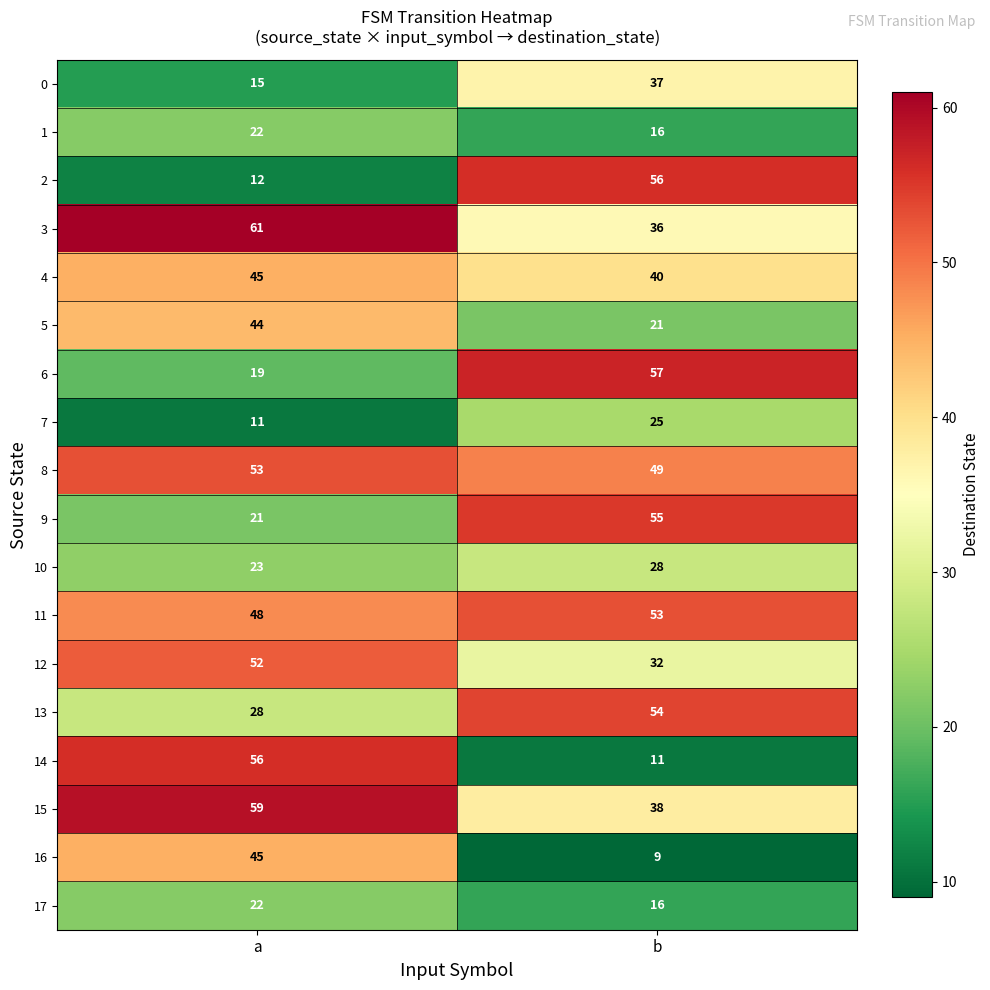

What is the greatest value displayed?

61